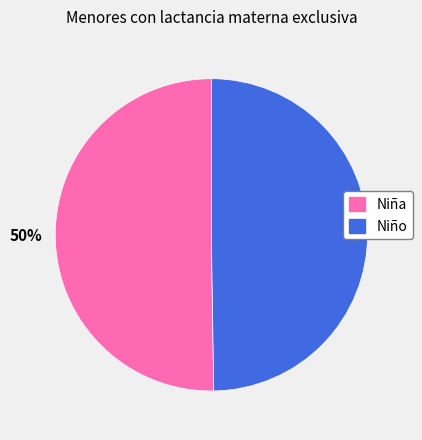

To the nearest percent, what is the average slice percentage?

50%